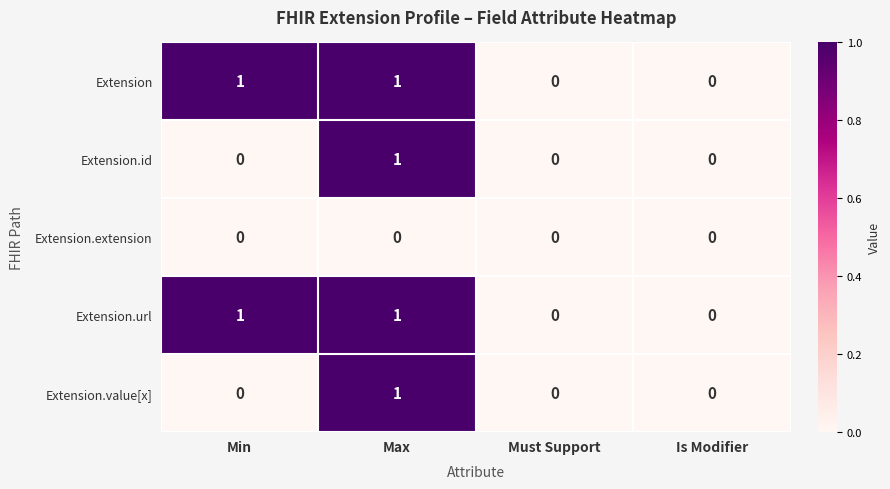

How many Extension.url values are between 0 and 1?

4